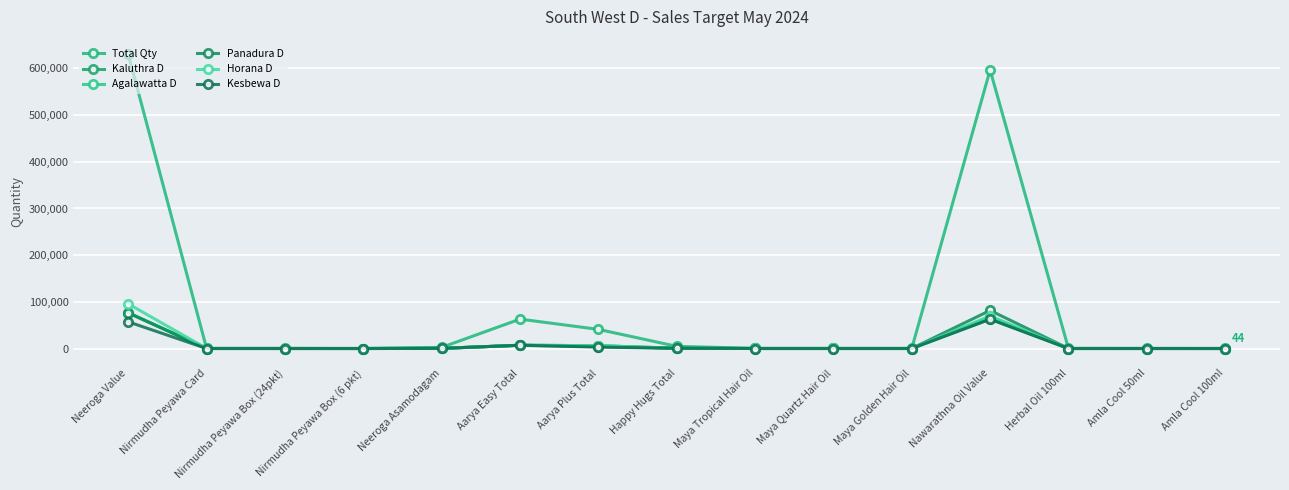

Count the number of categories in the chart.

15